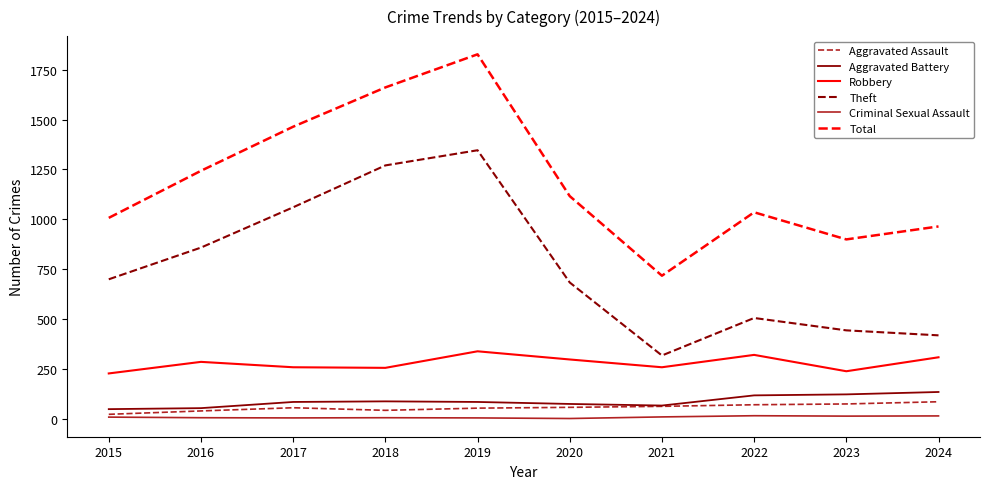

How many interior local peaks does the Robbery series have?

3